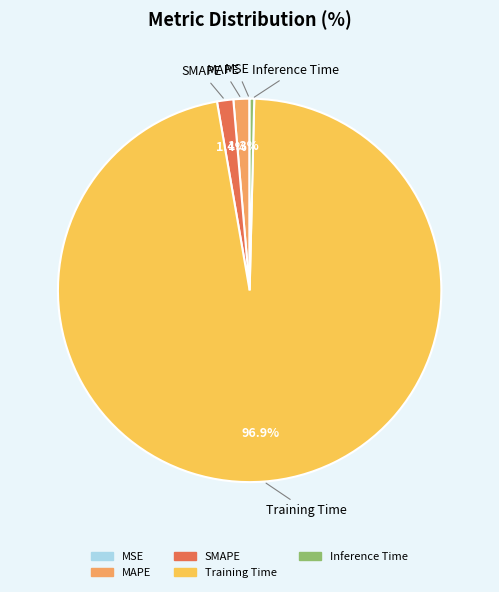

Which slice is the largest?

Training Time